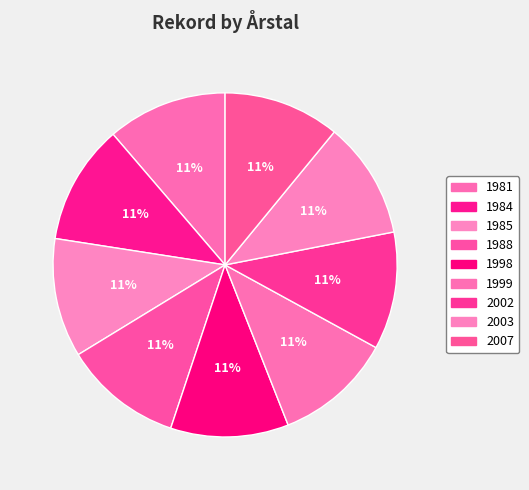

True or false: 1999 accounts for 20% of the total.

False